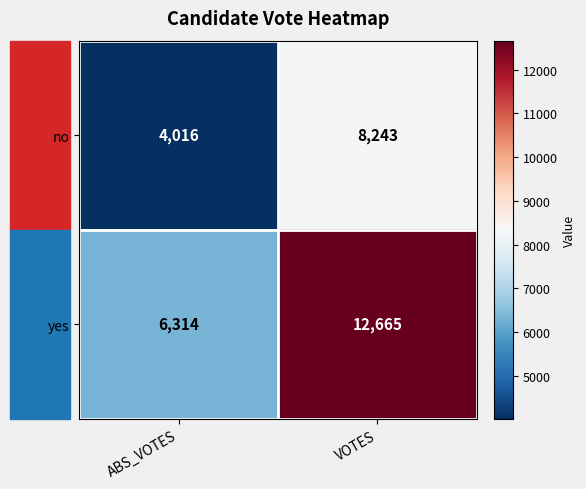

What is the smallest value displayed?

4016